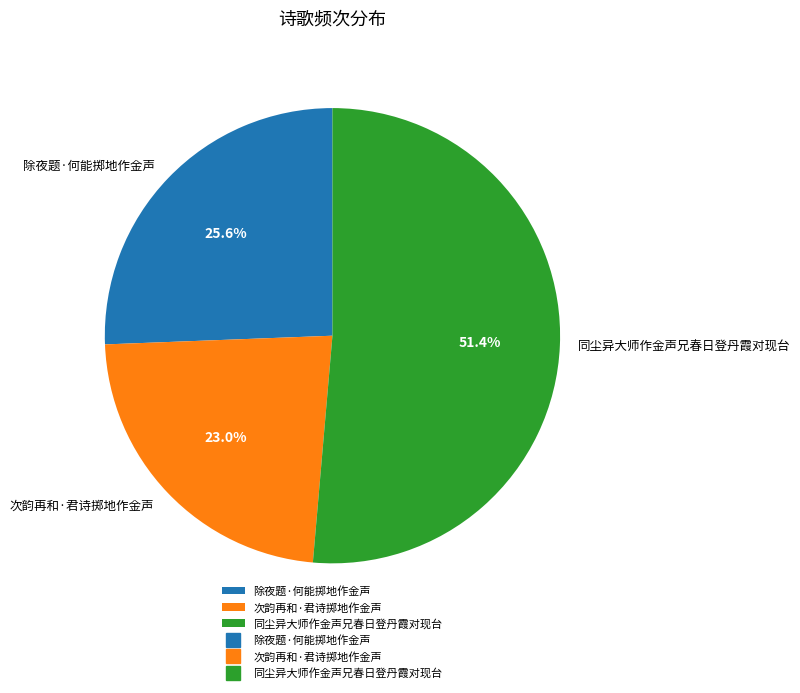

Approximately how many times larger is the value at 除夜题·何能掷地作金声 compared to 同尘异大师作金声兄春日登丹霞对现台?

0.5